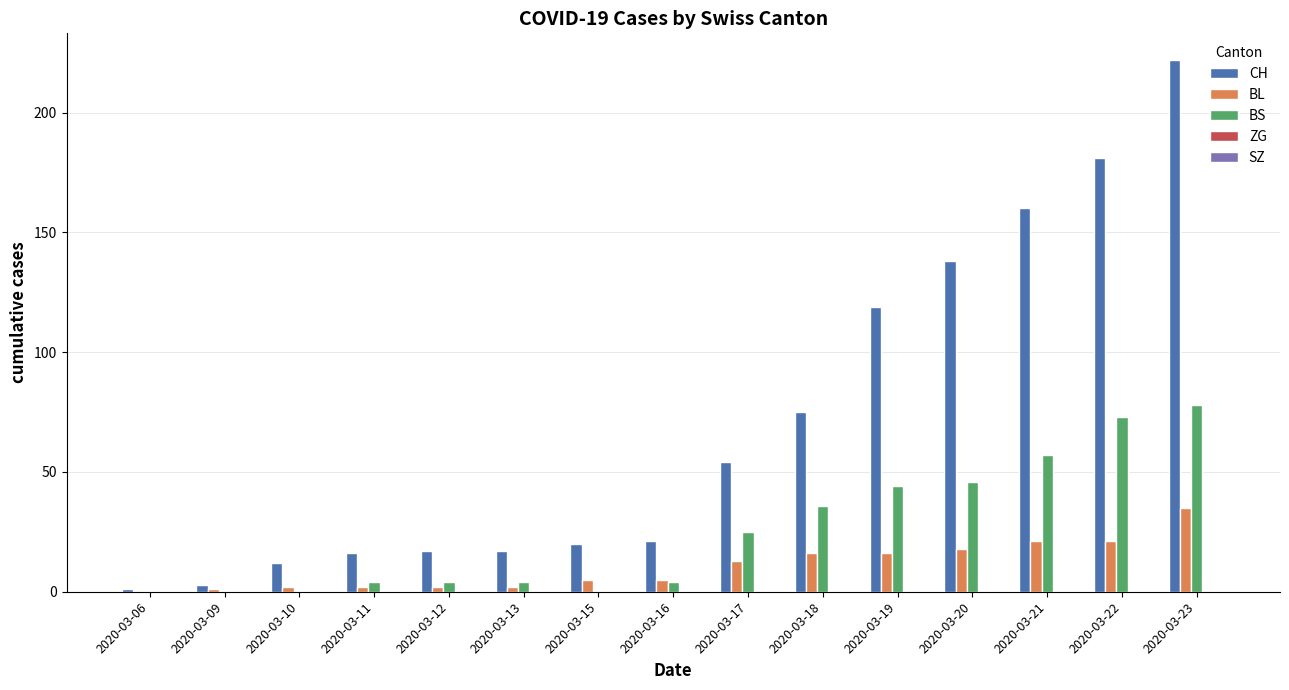

Is it true that CH equals 119 at 2020-03-19?

True